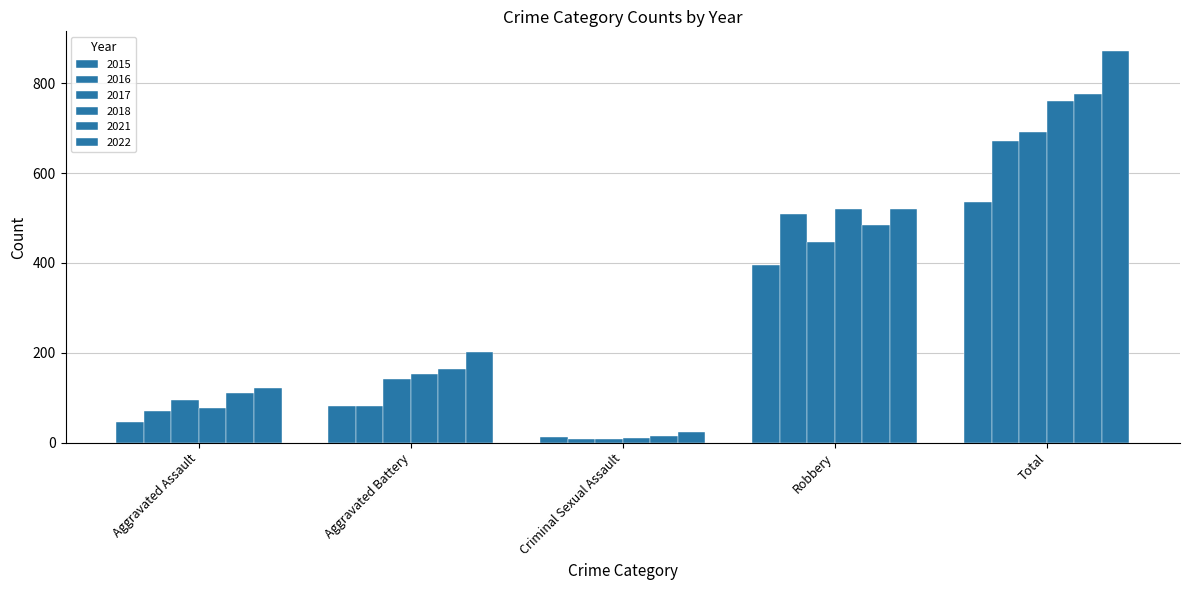

Is the value of 2018 at Aggravated Battery greater than the value of 2022 at Total?

No